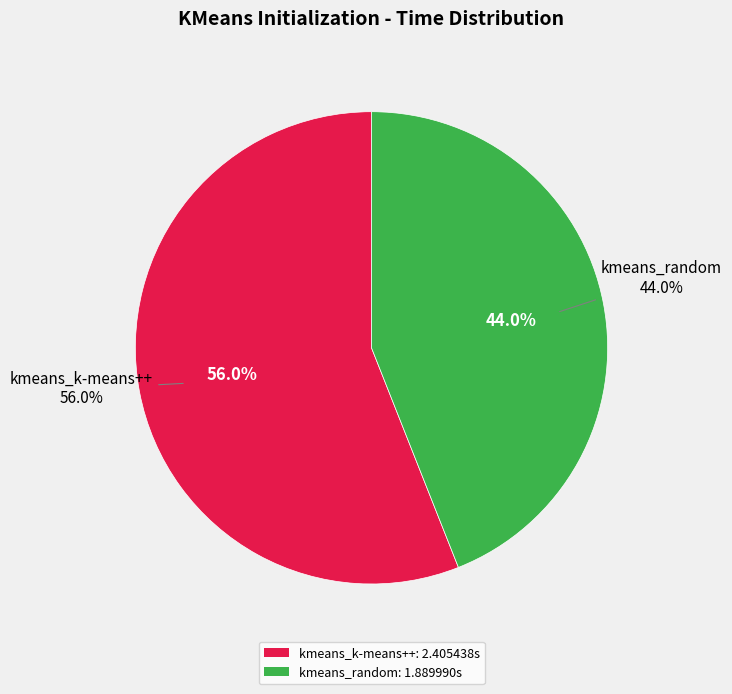

Is it true that kmeans_k-means++ is 56% of the pie?

True